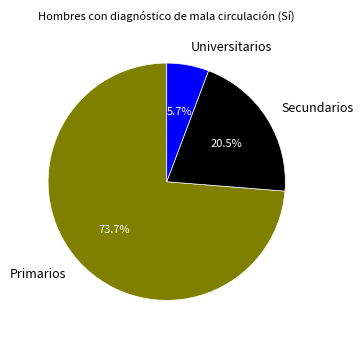

The Universitarios slice represents 1% of the pie. True or false?

False